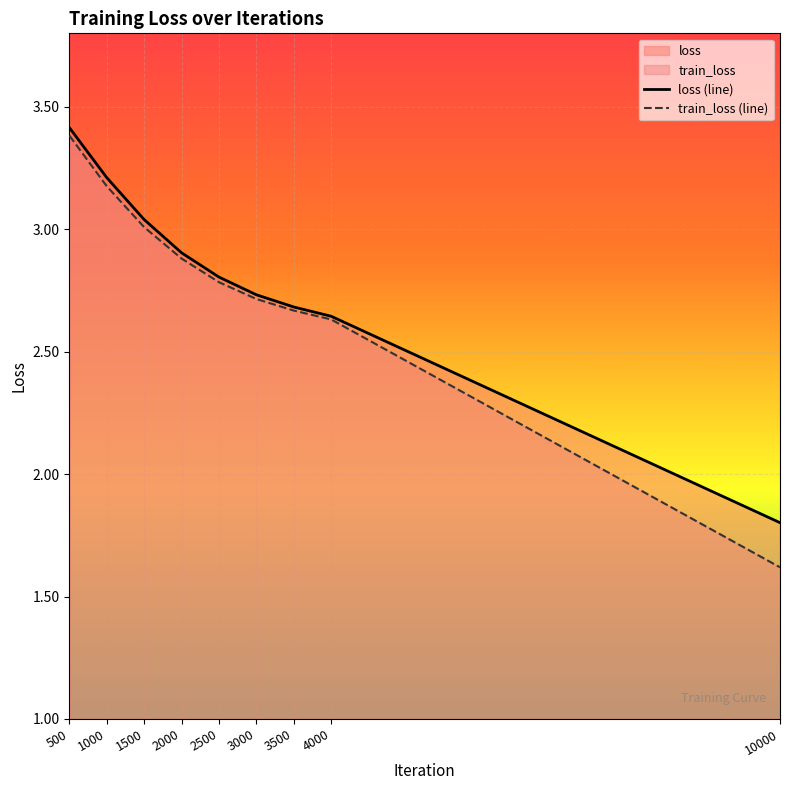

What is the difference between the maximum and second lowest values in the train_loss (line) series?

0.8